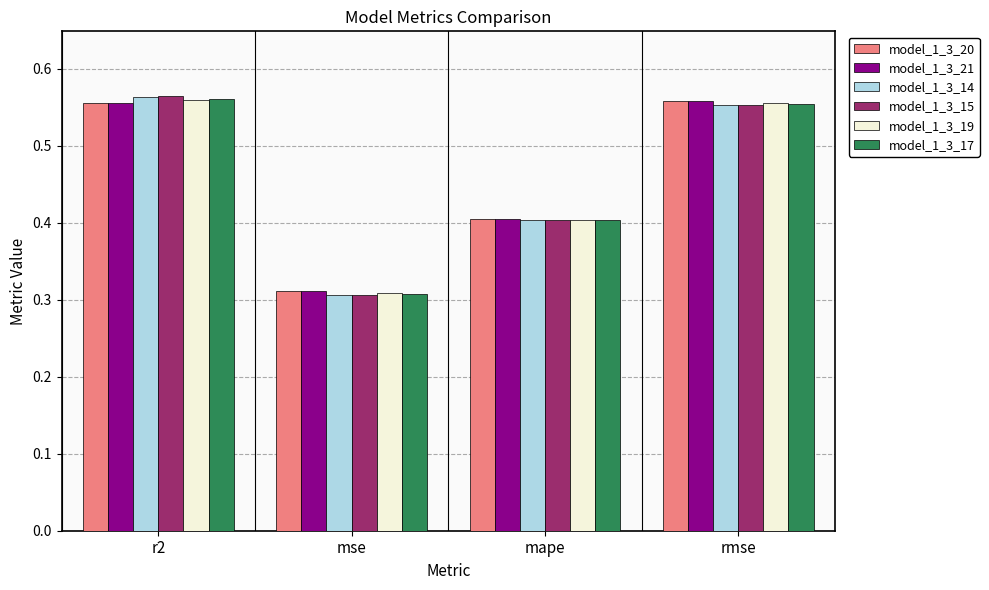

At which label does model_1_3_14 reach its minimum?

mse